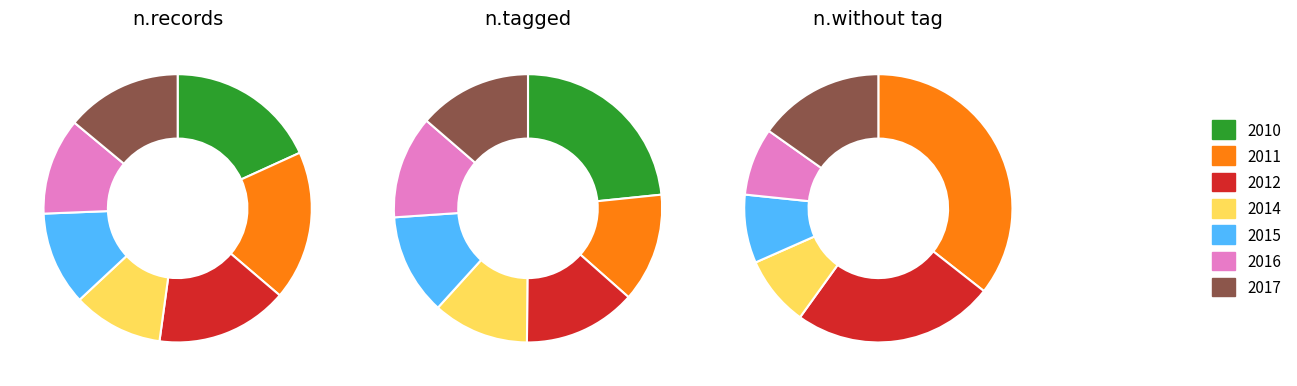

True or false: 2011 accounts for 26% of the total.

False